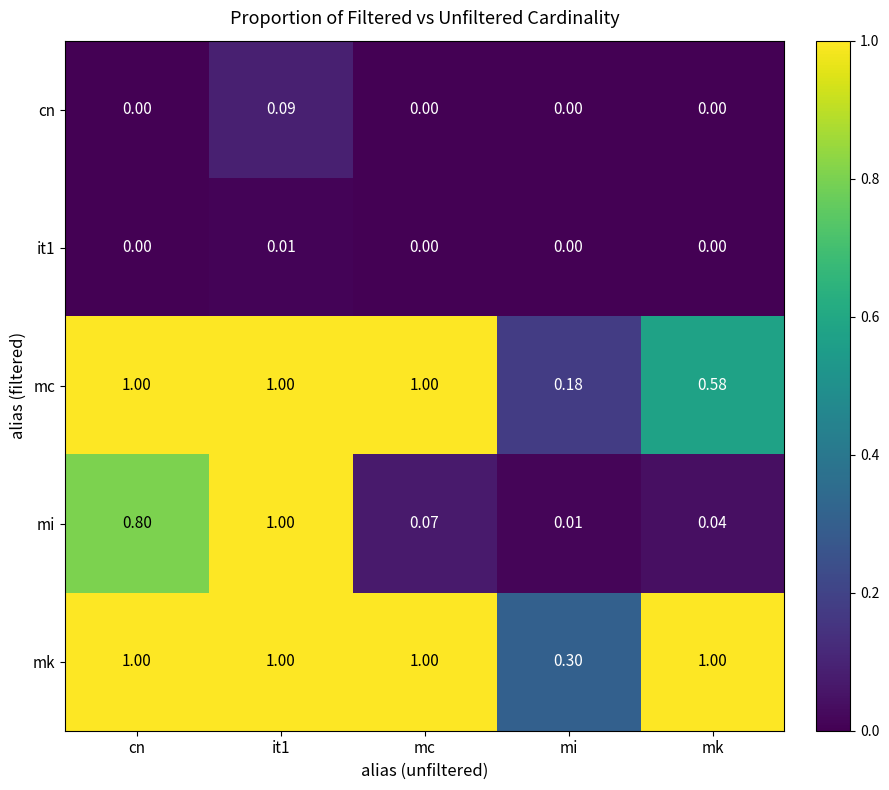

At which label does mc reach its minimum?

mi